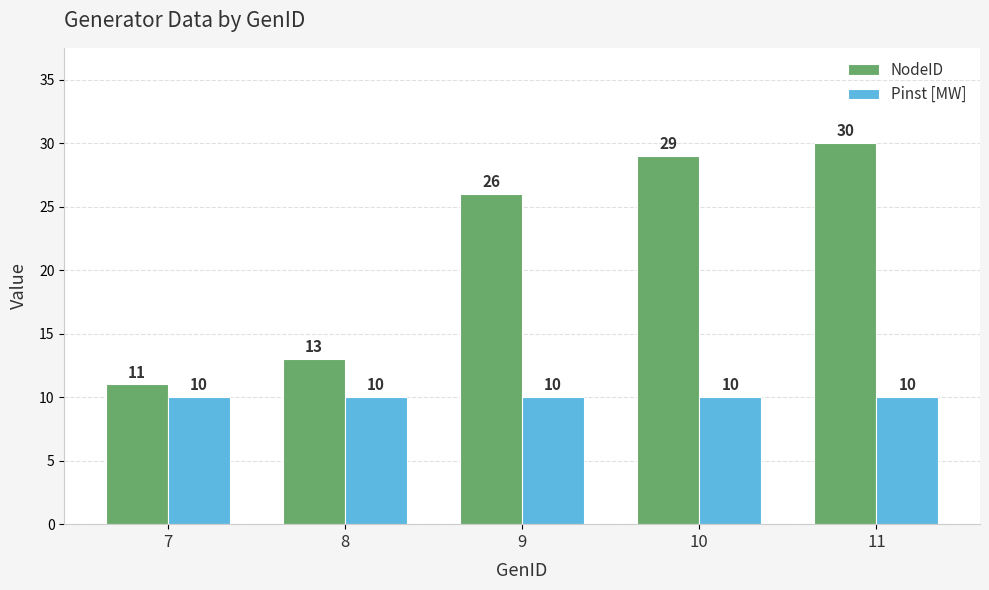

How many bars are there in total?

10